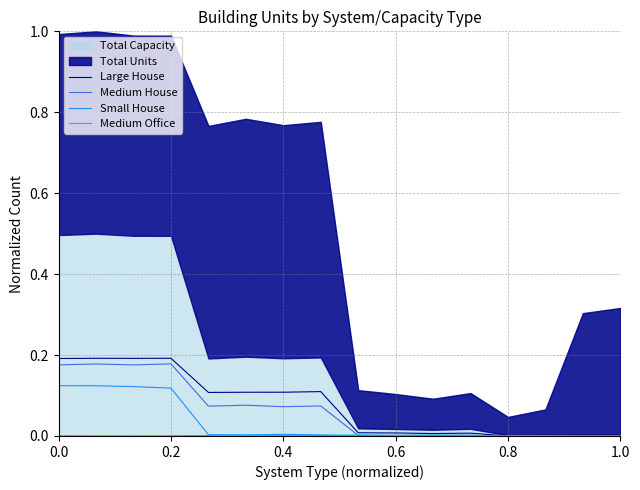

The Large House series shows 0.2 at 0.4. True or false?

False